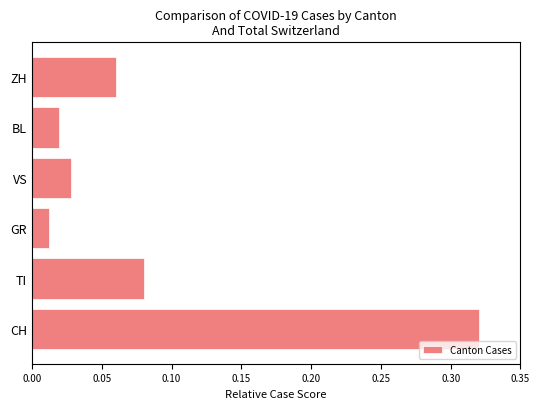

Which category has the lowest value across all series?

GR